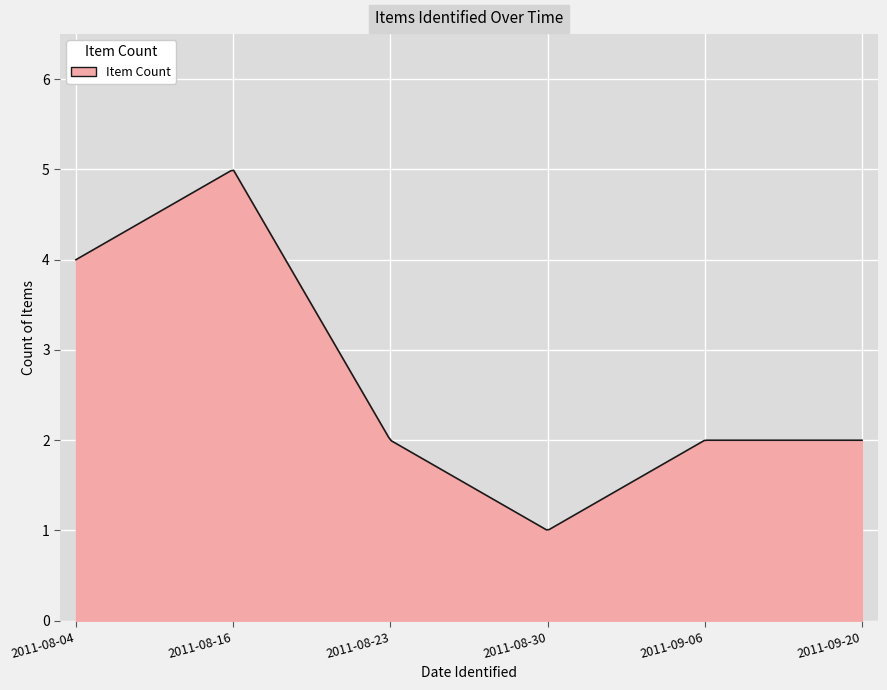

What is the greatest value displayed?

5.0